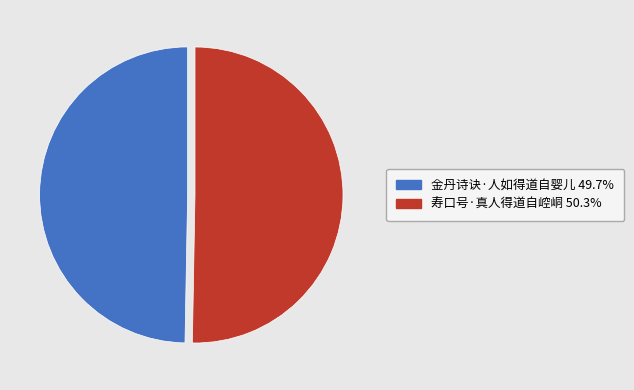

Which category has the biggest portion of the pie?

寿口号·真人得道自崆峒